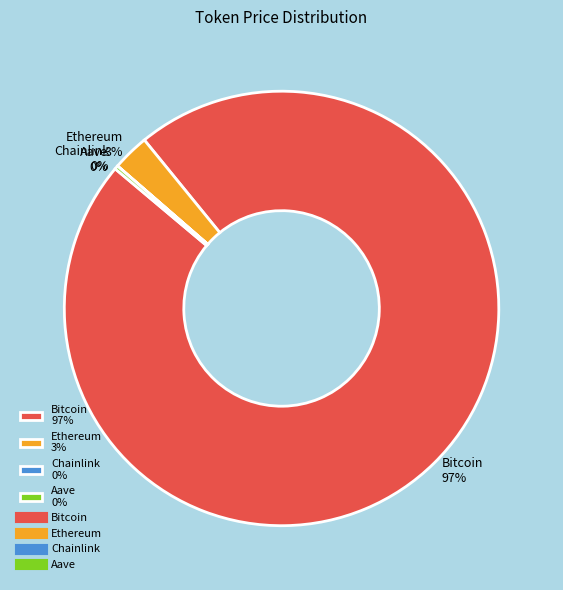

What percentage is the Bitcoin slice, to the nearest percent?

97%